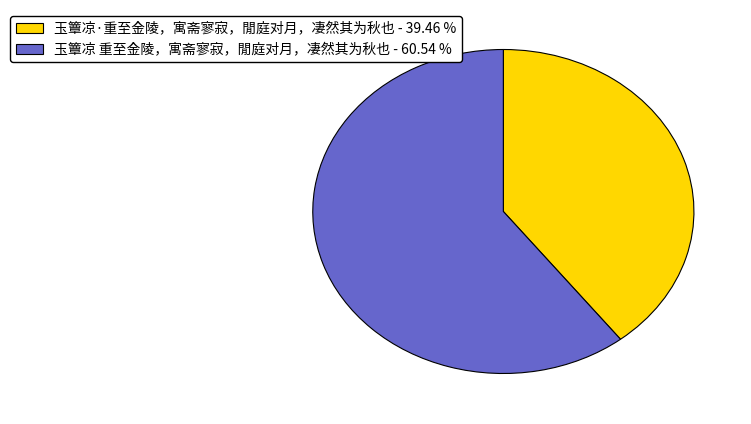

Does any single category account for the majority?

Yes